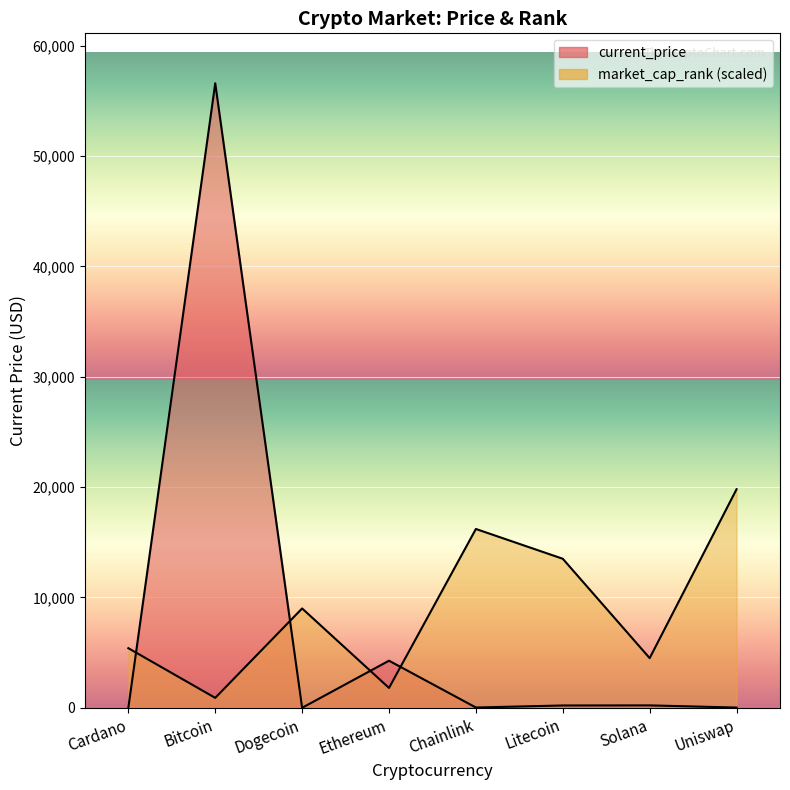

Is the value of current_price at Dogecoin greater than the value of market_cap_rank at Bitcoin?

No